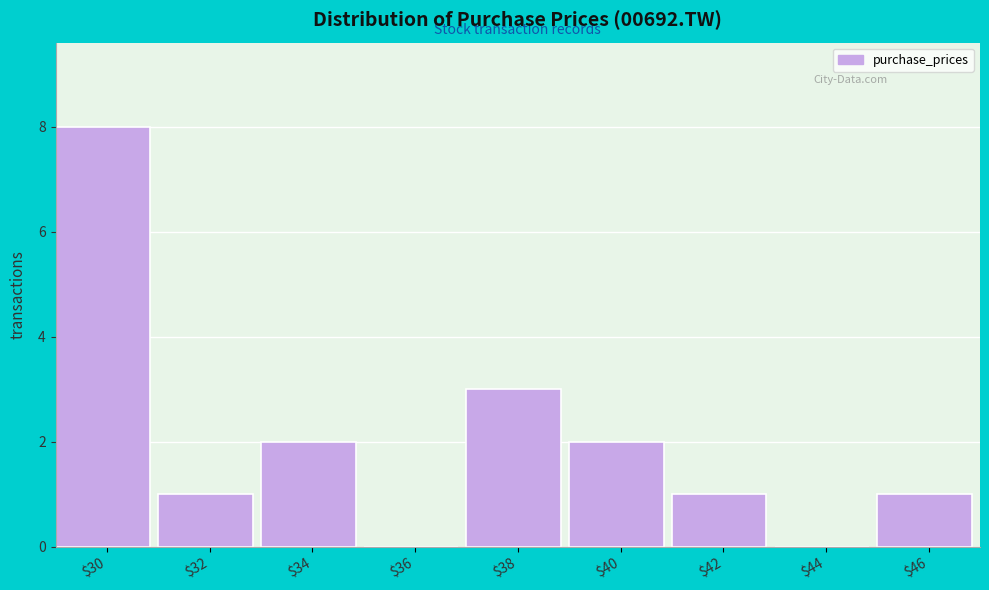

The chart shows a value of 1 at $46. True or false?

True